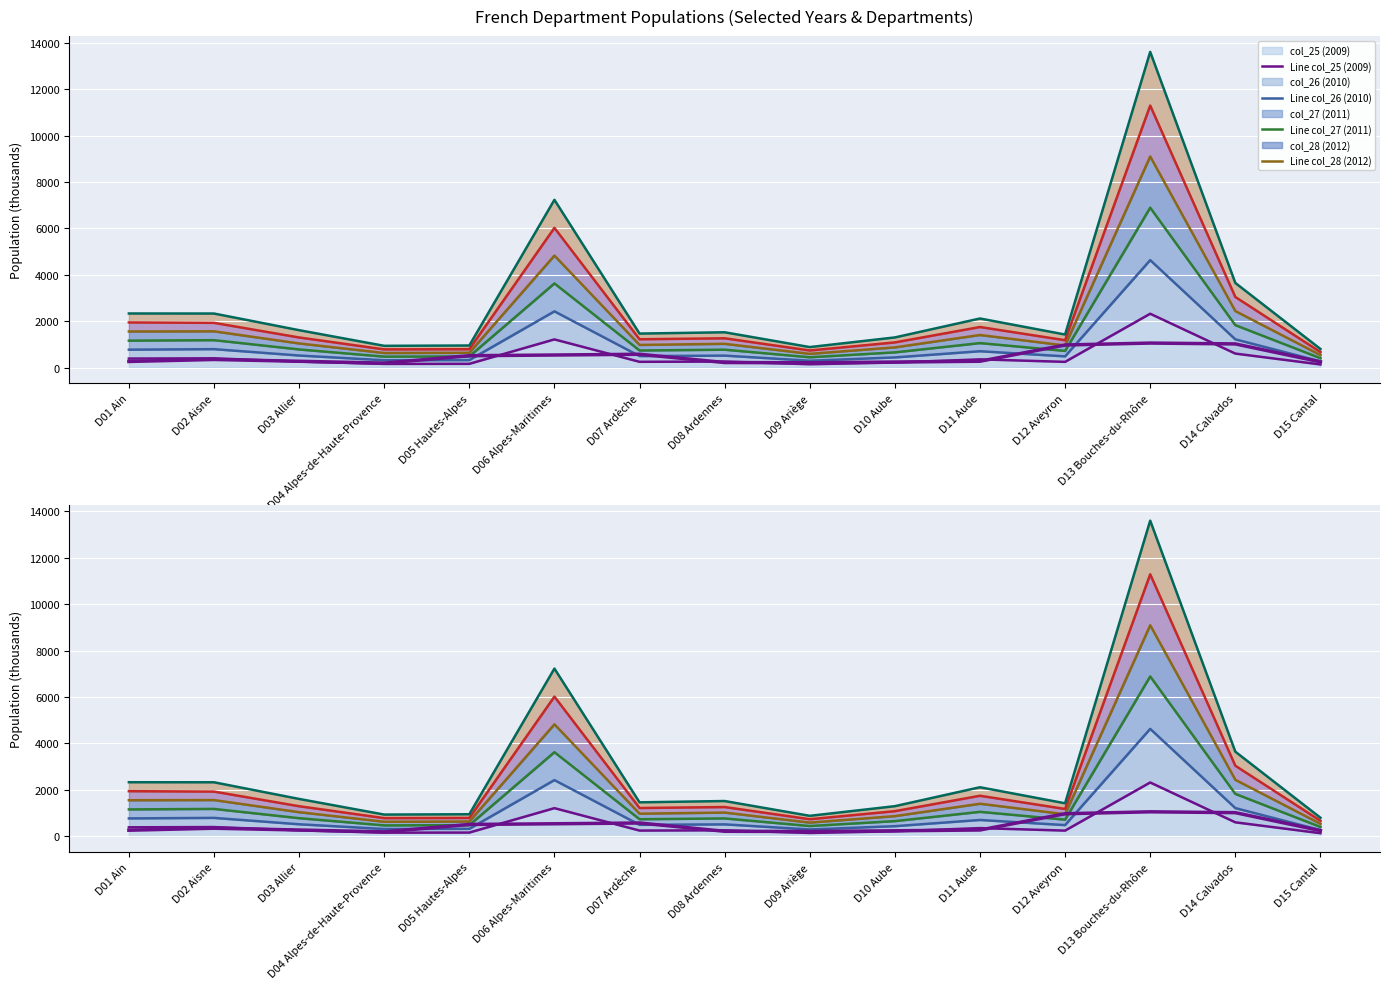

What value does the col_29 (2013) series have at D07 Ardèche, to the nearest 50?

1450